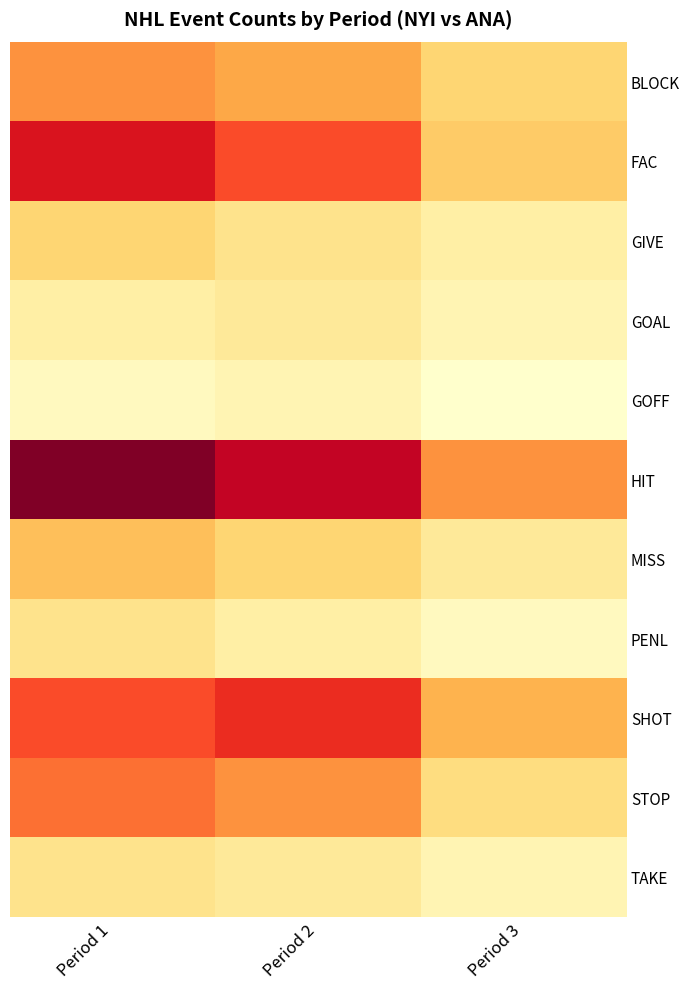

Rank the series at Period 2 from lowest to highest value.

GOFF, PENL, GOAL, TAKE, GIVE, MISS, BLOCK, STOP, FAC, SHOT, HIT